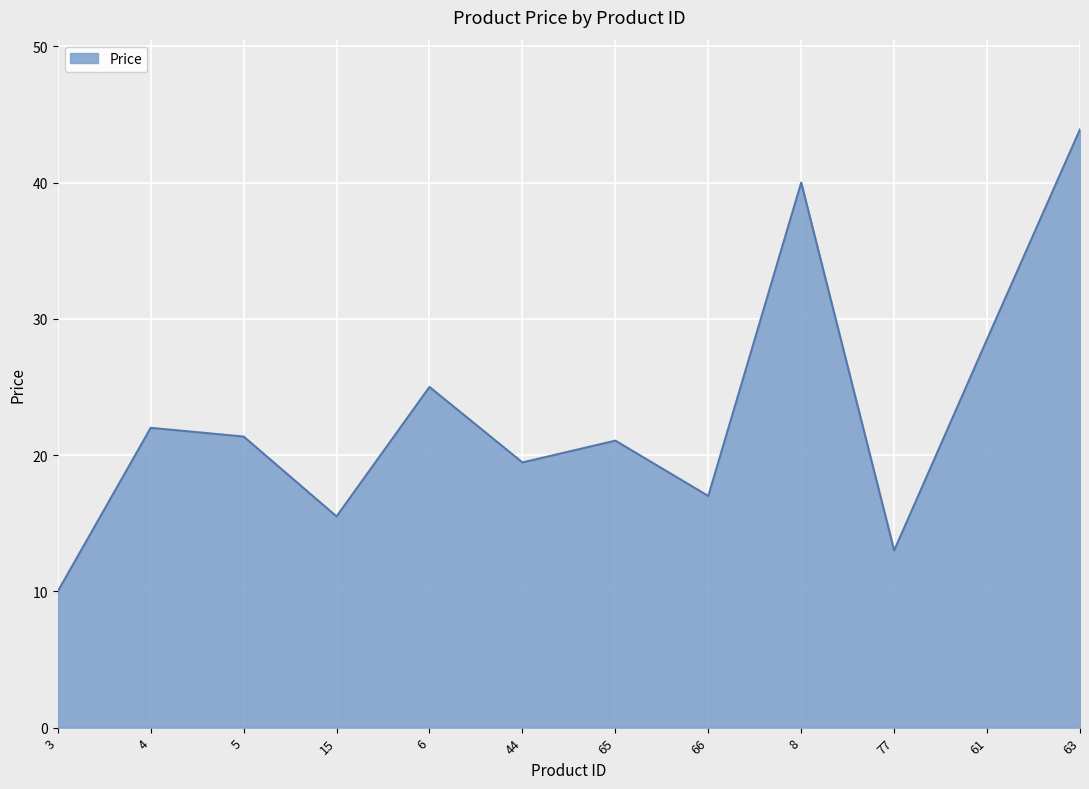

True or false: the data has more than 0 interior local peaks.

True